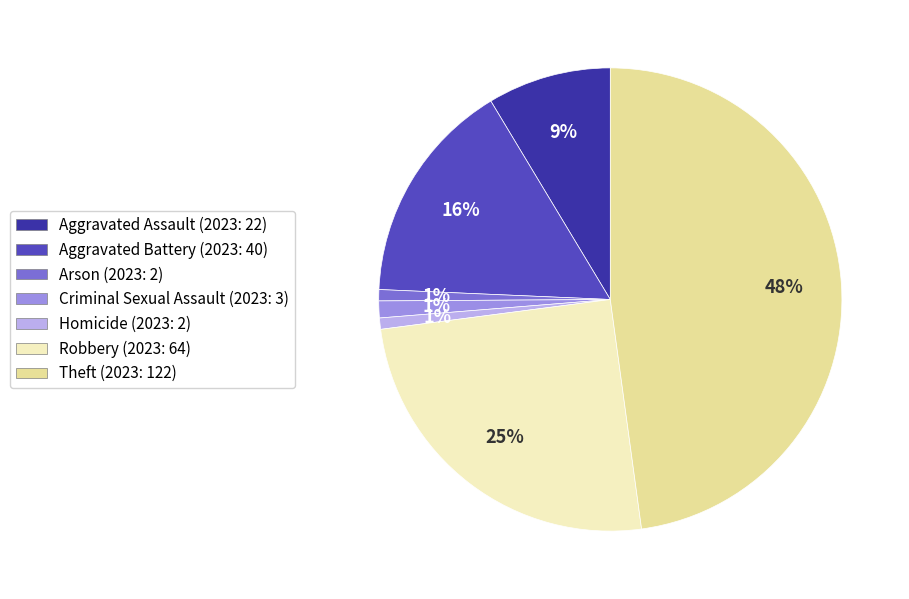

Is the sum of Aggravated Assault and Criminal Sexual Assault greater than half?

No